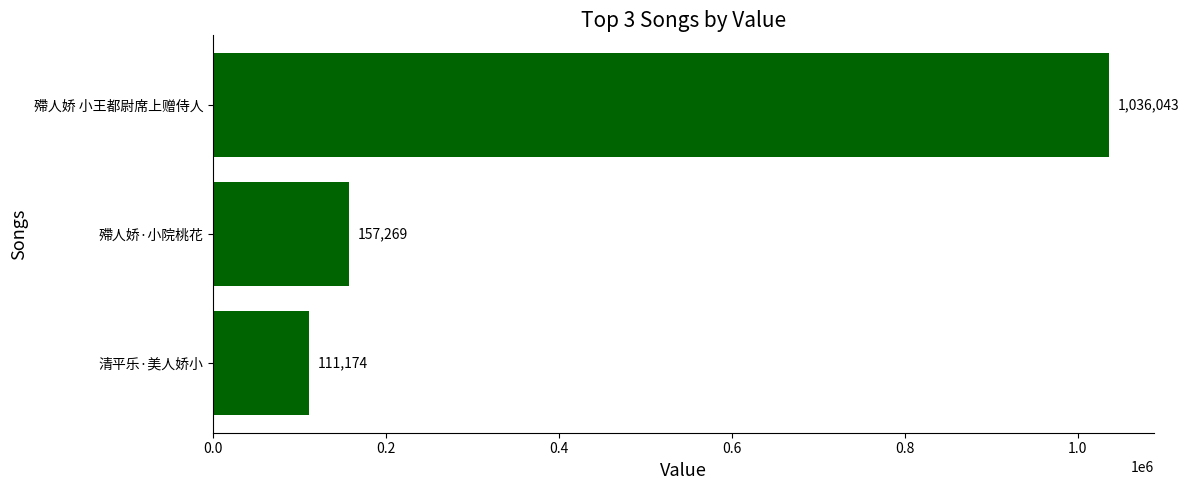

List the labels in order of value, smallest first.

清平乐·美人娇小, 殢人娇·小院桃花, 殢人娇 小王都尉席上赠侍人